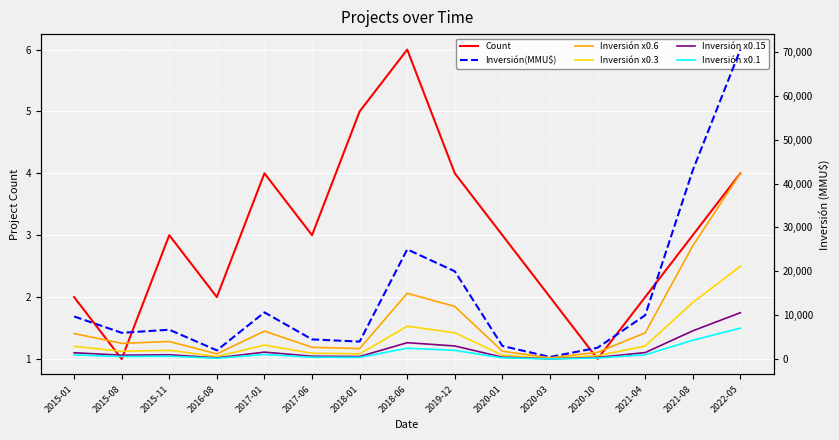

At which category is the sum across all series the highest?

2022-05